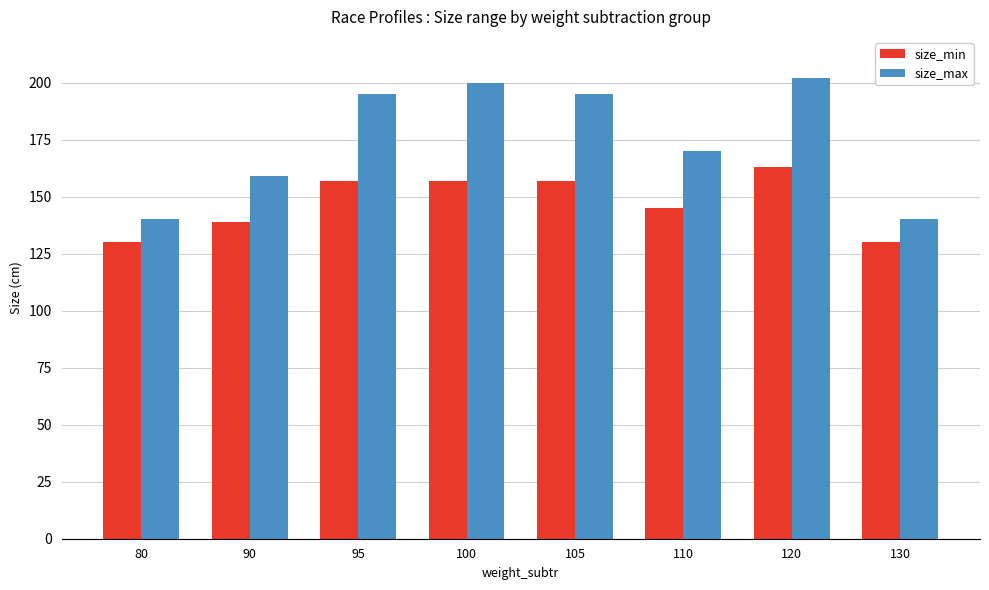

Reading left to right, transcribe all the data shown in this chart.

size_min: 80=130	90=139	95=157	100=157	105=157	110=145	120=163	130=130
size_max: 80=140	90=159	95=195	100=200	105=195	110=170	120=202	130=140